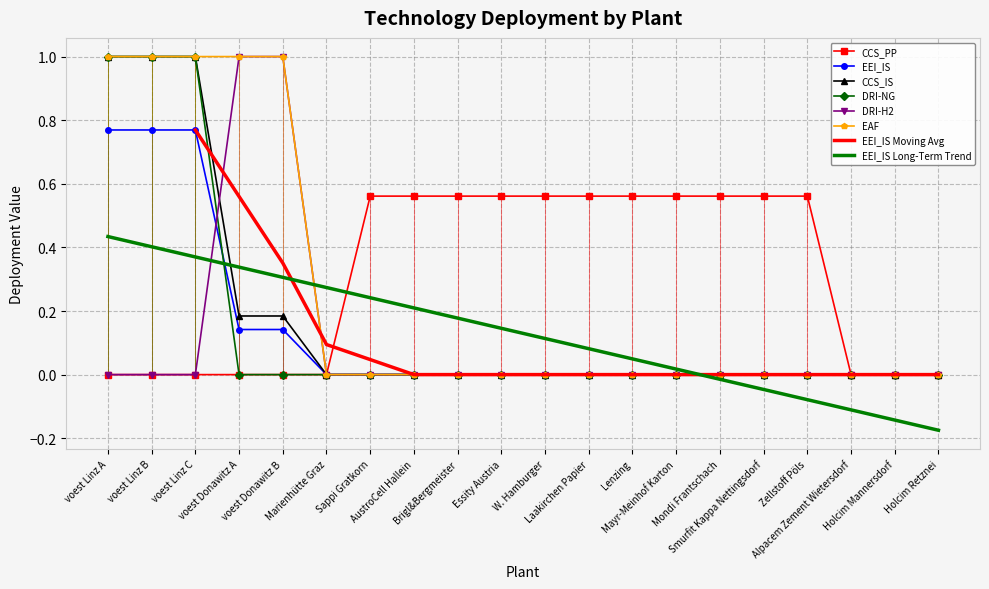

What is the label of the 11th point from the left?

W. Hamburger